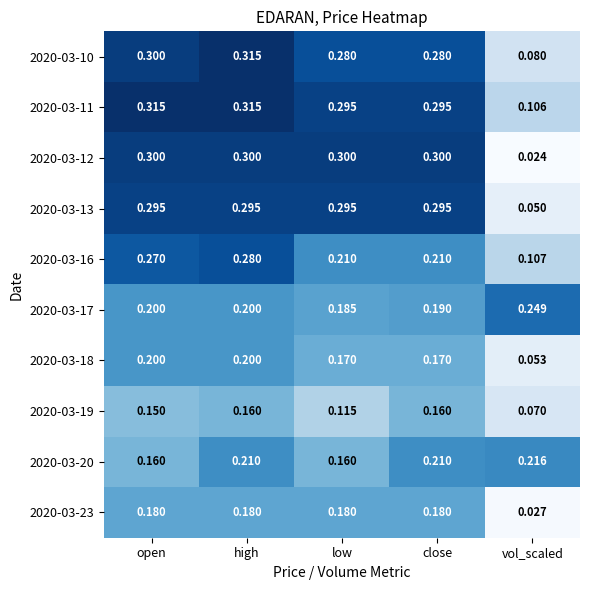

Where is 2020-03-16 nearest to the value 0?

vol_scaled